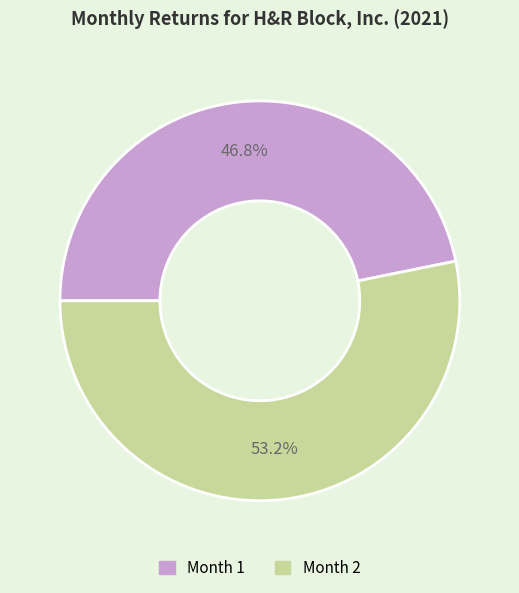

Is there any slice that represents more than half of the pie?

Yes